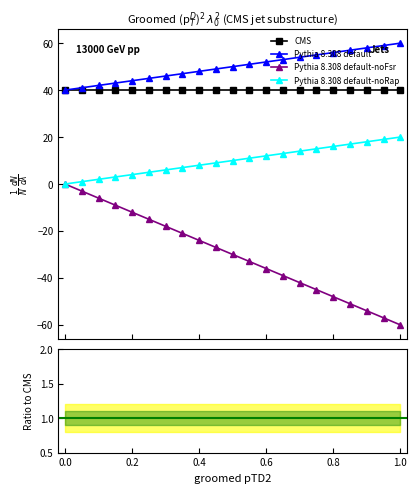

What is the lowest value of the CMS series?

40